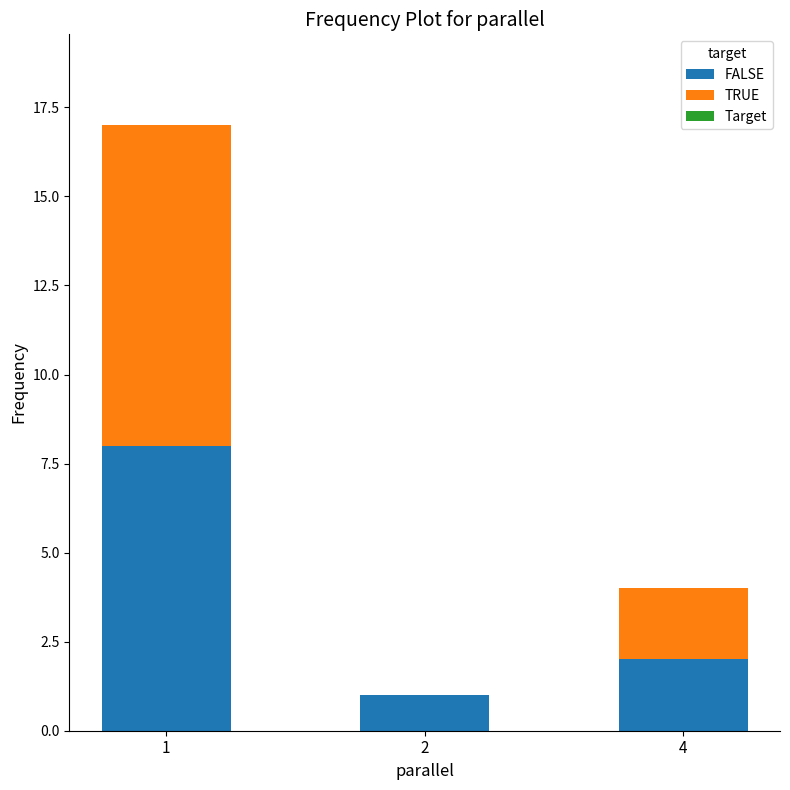

Reading left to right, transcribe the values for FALSE.

1=8	2=1	4=2